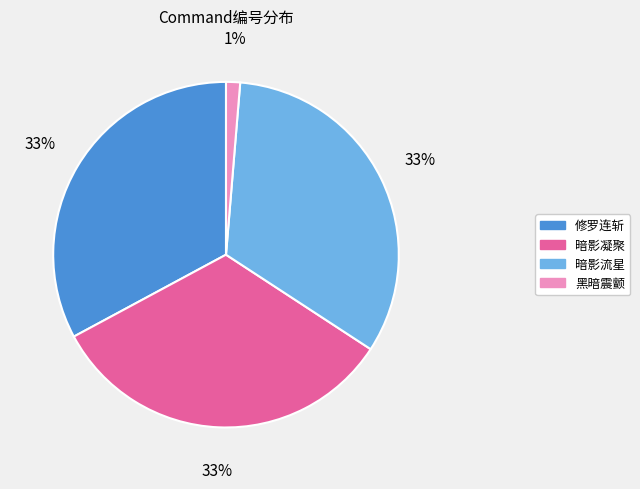

The 暗影流星 slice represents 33% of the pie. True or false?

True